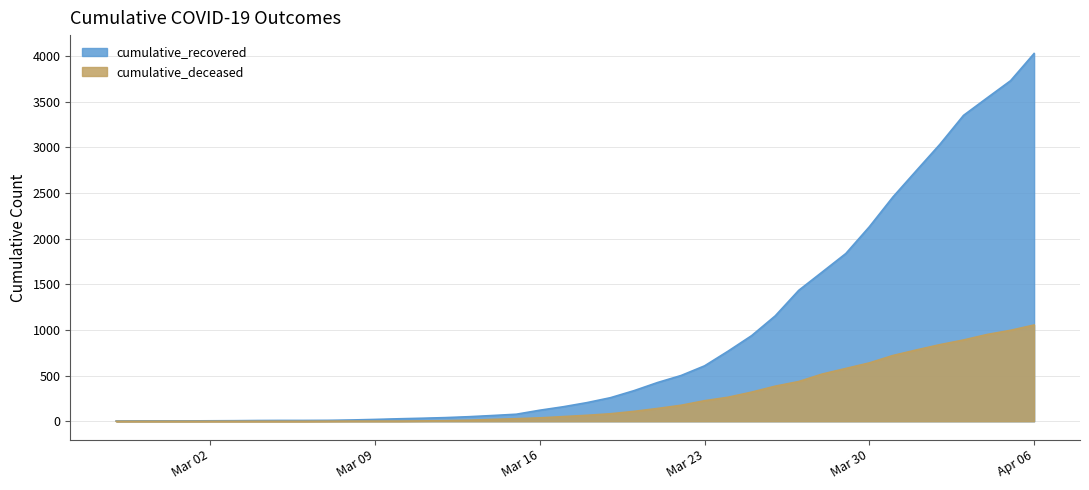

What is the maximum value for cumulative_deceased?

1054